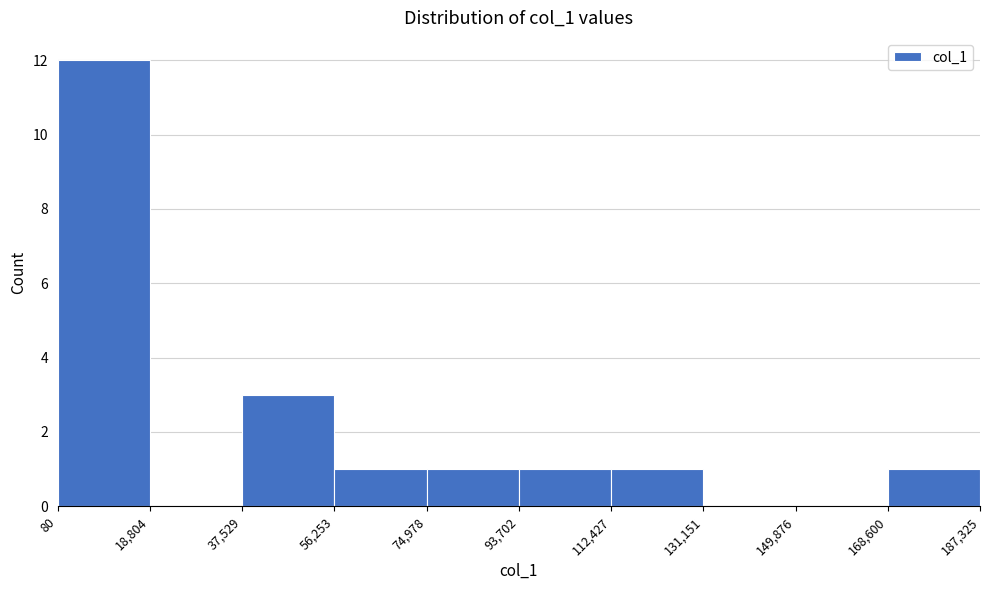

What is the height of the bar covering 93,702 to 112,427 on the x-axis? The values are not printed on the chart, so give them approximately, as read against the axis.

1